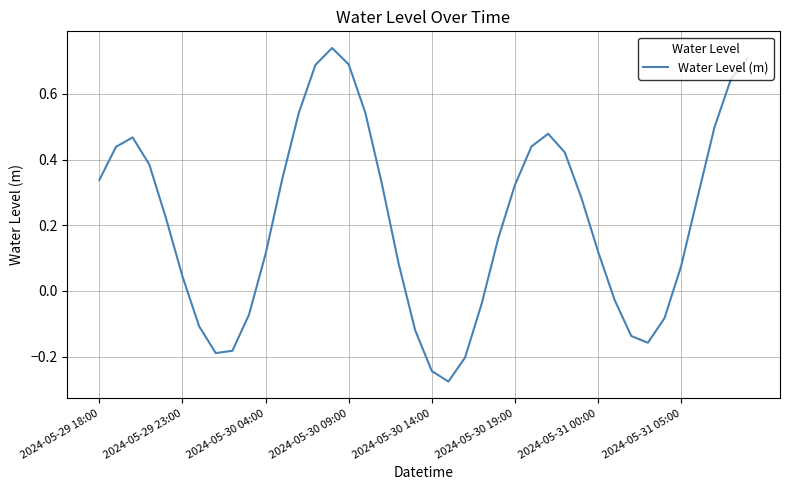

Reading left to right, list all the values displayed in this chart.

0.3	0.4	0.5	0.4	0.2	0.0	-0.1	-0.2	-0.2	-0.1	0.1	0.3	0.5	0.7	0.7	0.7	0.5	0.3	0.1	-0.1	-0.2	-0.3	-0.2	-0.0	0.2	0.3	0.4	0.5	0.4	0.3	0.1	-0.0	-0.1	-0.2	-0.1	0.1	0.3	0.5	0.6	0.7